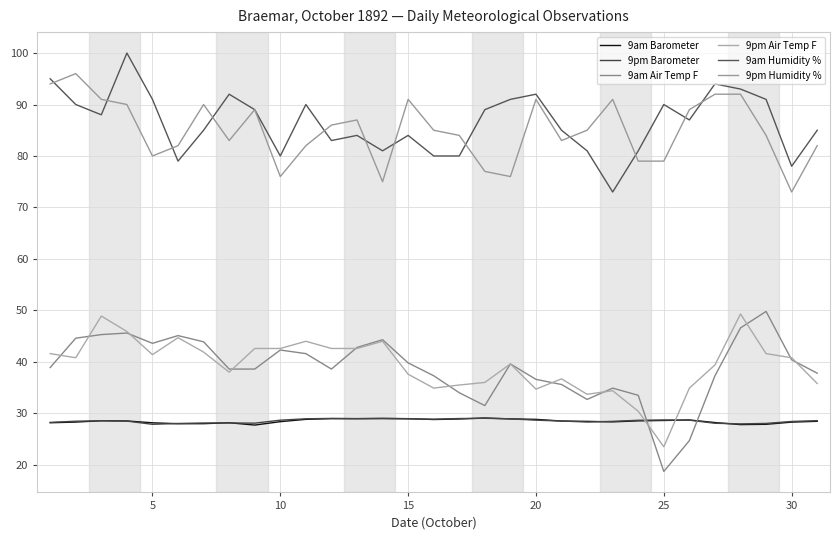

True or false: 9pm Air Temp F and 9pm Humidity % cross at least once.

False